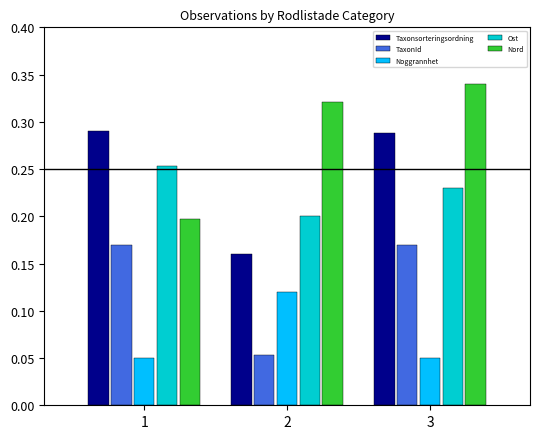

The value of TaxonId at 1 is 0.2. True or false?

True